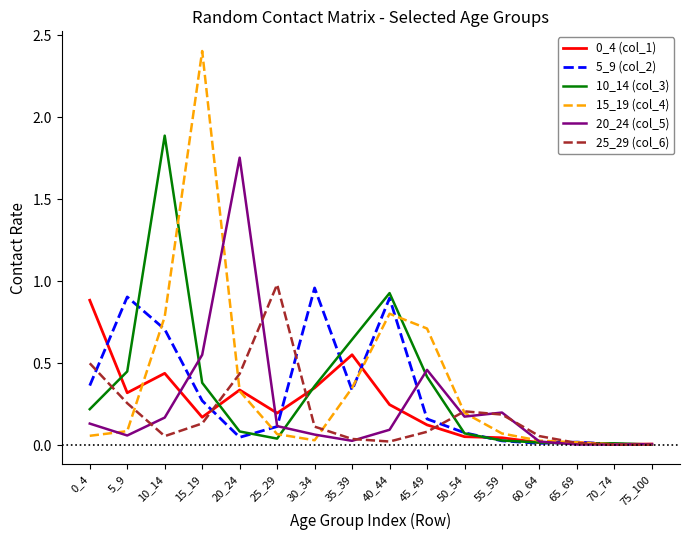

How many interior local valleys does the 25_29 (col_6) series have?

3